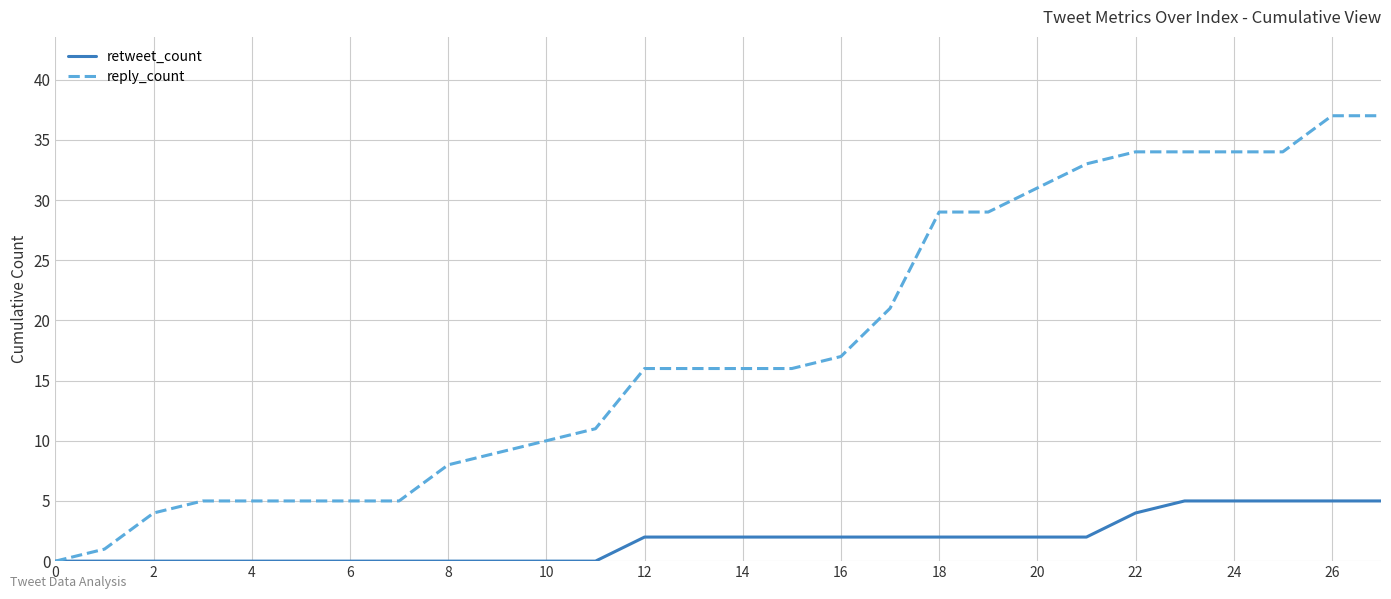

Reading left to right, extract all data points from this chart.

retweet_count: 0	0	0	0	0	0	0	0	0	0	0	0	2	2	2	2	2	2	2	2	2	2	4	5	5	5	5	5
reply_count: 0	1	4	5	5	5	5	5	8	9	10	11	16	16	16	16	17	21	29	29	31	33	34	34	34	34	37	37